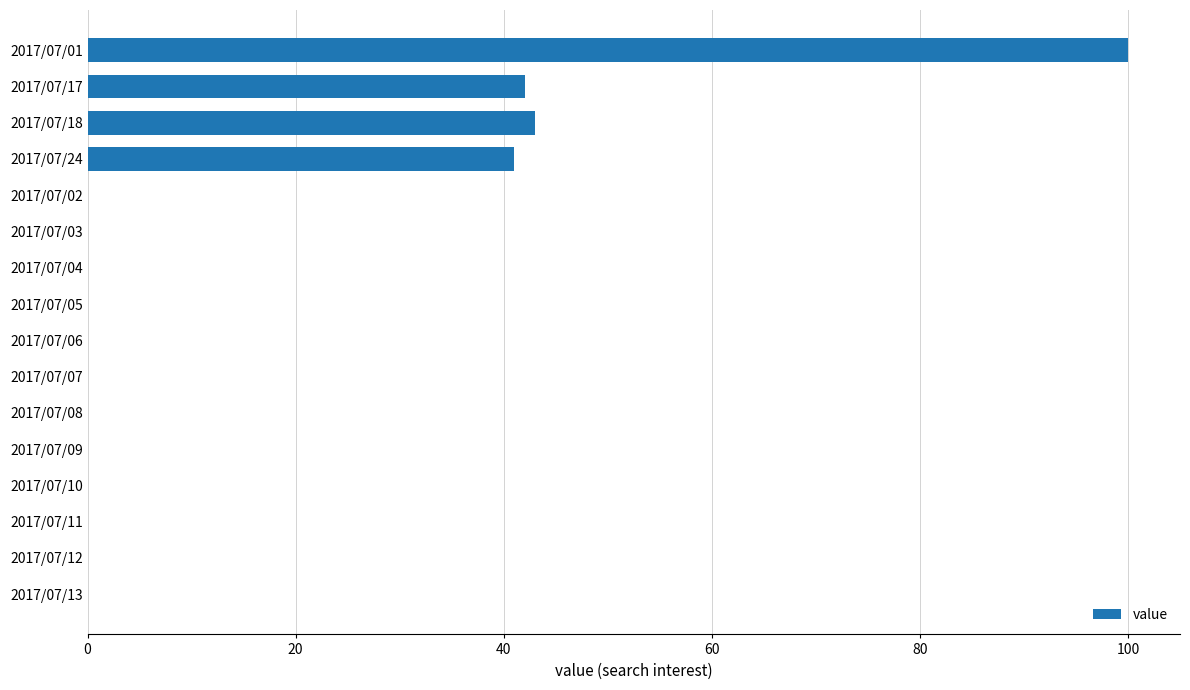

Count the number of data series in this chart.

1